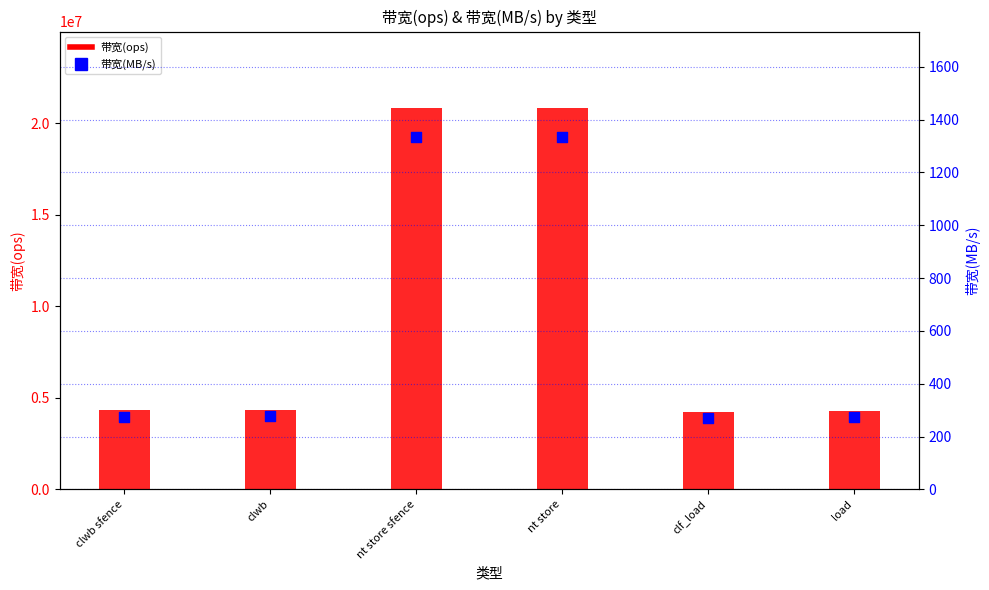

Which series contains the highest Y value?

带宽(ops)